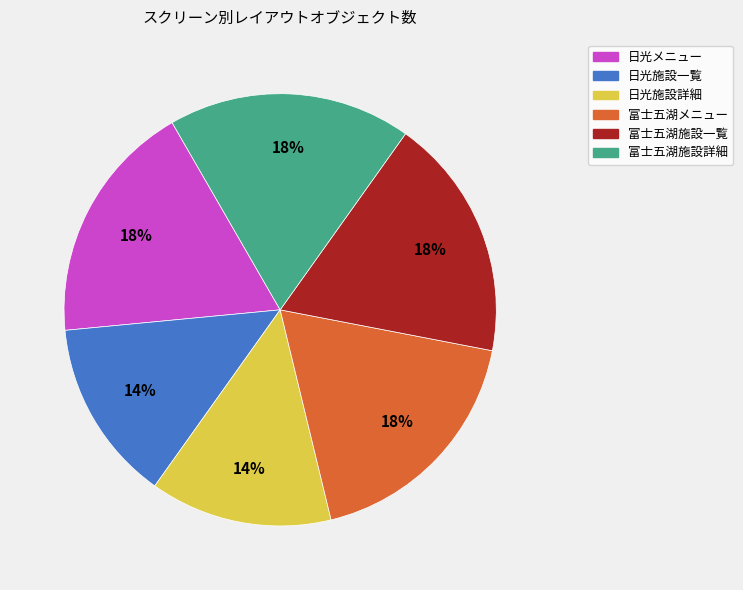

Does 日光施設一覧 represent more than half of the total?

No